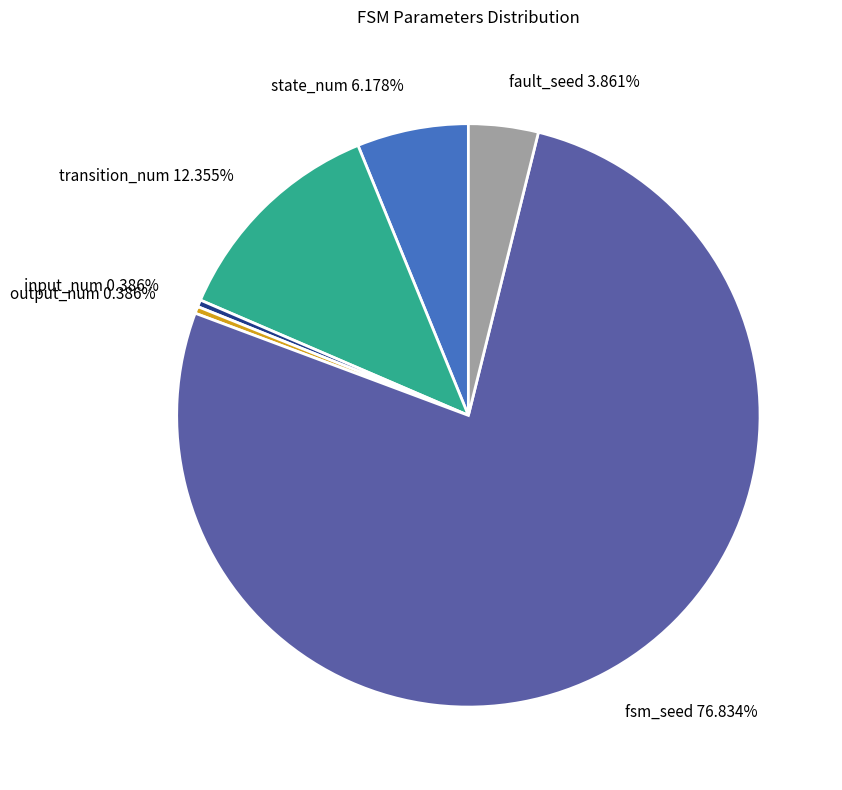

Is fsm_seed the majority of the pie?

Yes